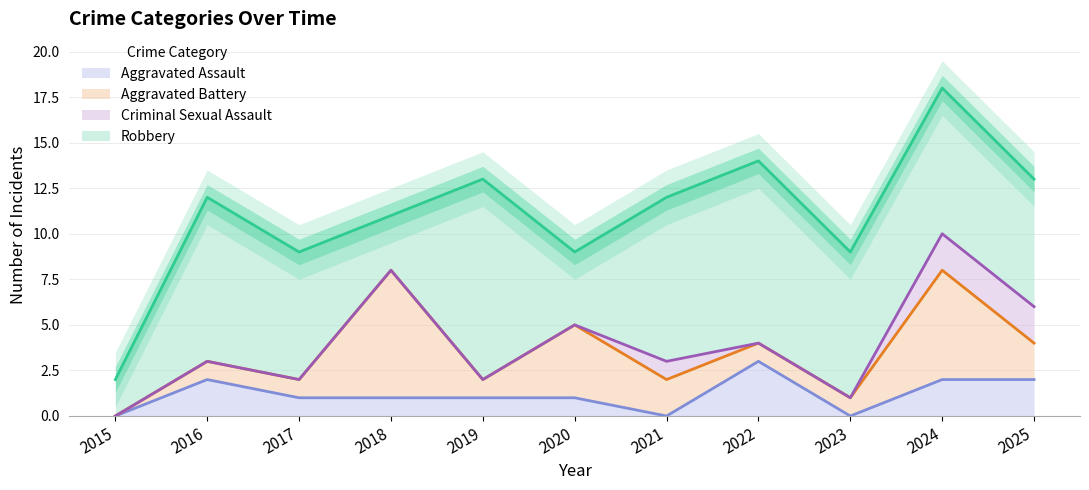

Reading left to right, transcribe all the data shown in this chart.

Aggravated Assault: 0	2	1	1	1	1	0	3	0	2	2
Aggravated Battery: 0	1	1	7	1	4	2	1	1	6	2
Criminal Sexual Assault: 0	0	0	0	0	0	1	0	0	2	2
Robbery: 2	9	7	3	11	4	9	10	8	8	7